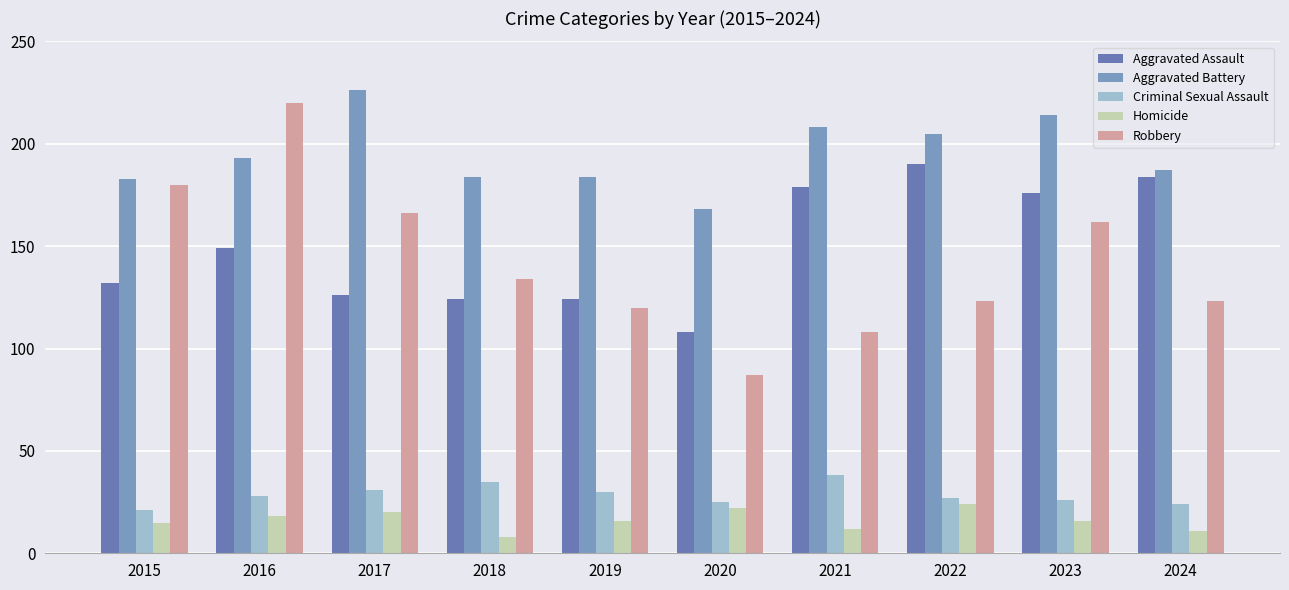

The Aggravated Battery series shows 214 at 2023. True or false?

True